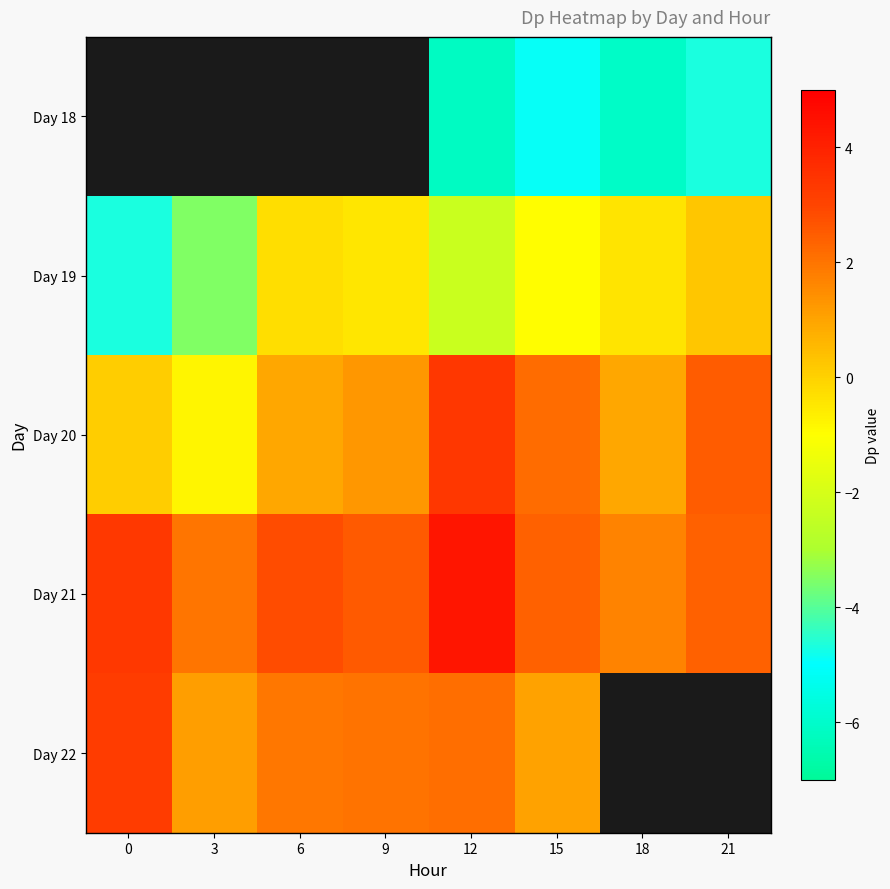

At which category does the chart reach its minimum across all series?

12